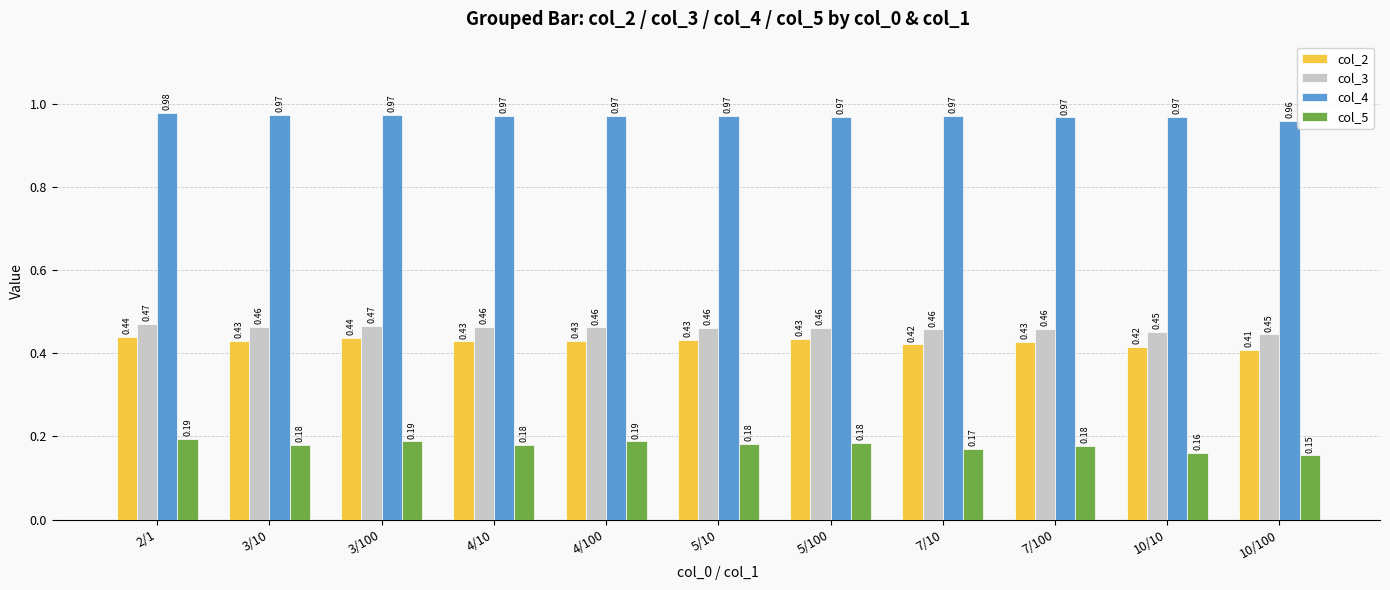

At 5/10, list the series in order from smallest to largest.

col_5, col_2, col_3, col_4